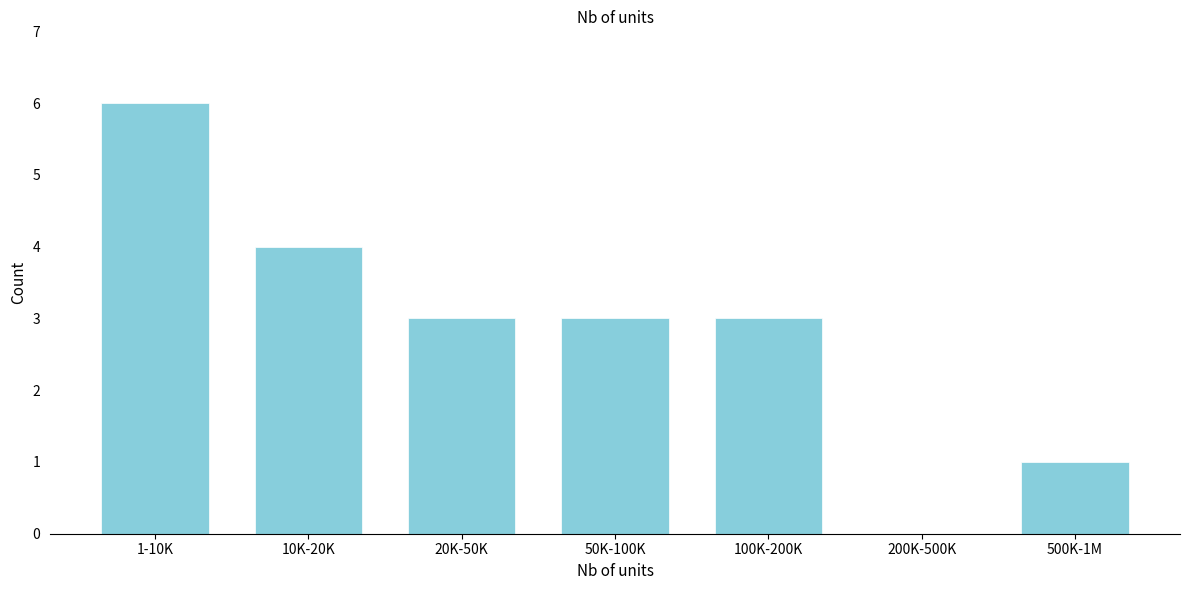

Reading left to right, what are all the values shown in this chart?

1-10K=6	10K-20K=4	20K-50K=3	50K-100K=3	100K-200K=3	200K-500K=0	500K-1M=1